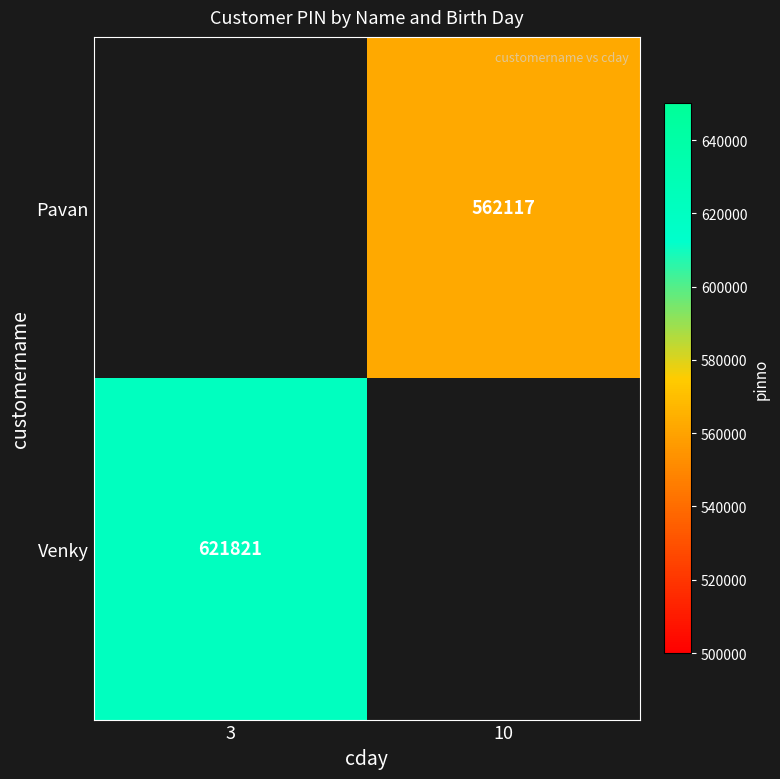

Which category has the highest value across all series?

3